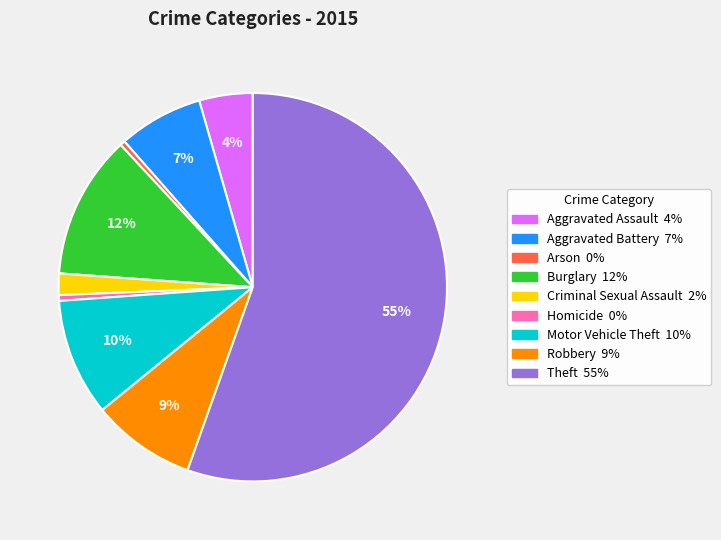

The Criminal Sexual Assault slice represents 2% of the pie. True or false?

True